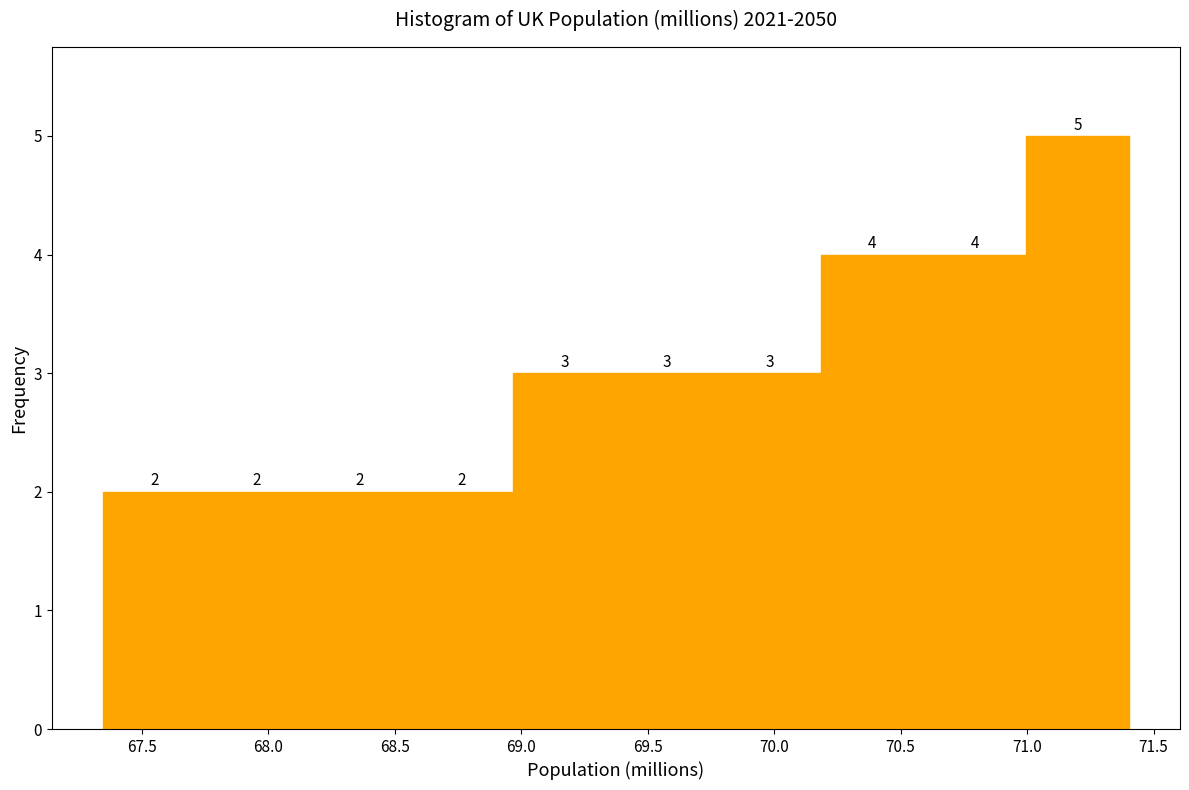

Reading left to right, transcribe this chart: for each bar, give the range it covers on the x-axis and its height. The bar edges are not printed on the chart, so give them approximately, as read against the axis.

67.35 to 67.75: 2
67.75 to 68.15: 2
68.15 to 68.55: 2
68.55 to 68.95: 2
68.95 to 69.35: 3
69.35 to 69.80: 3
69.80 to 70.20: 3
70.20 to 70.60: 4
70.60 to 71.00: 4
71.00 to 71.40: 5